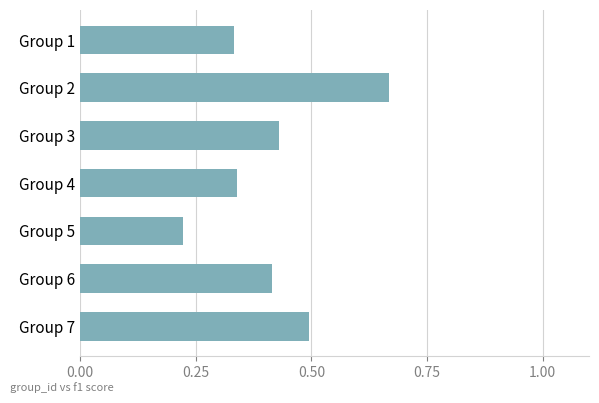

Does the chart contain any negative values?

No